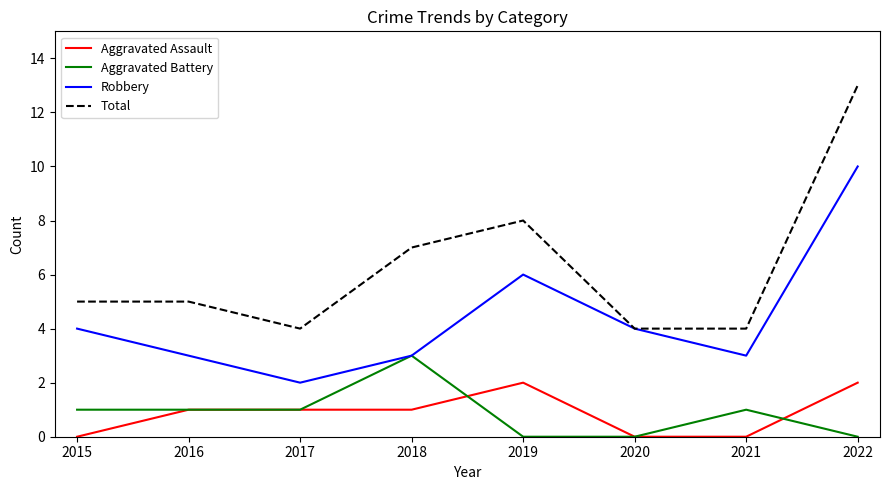

Which series has the largest total across all categories?

Total